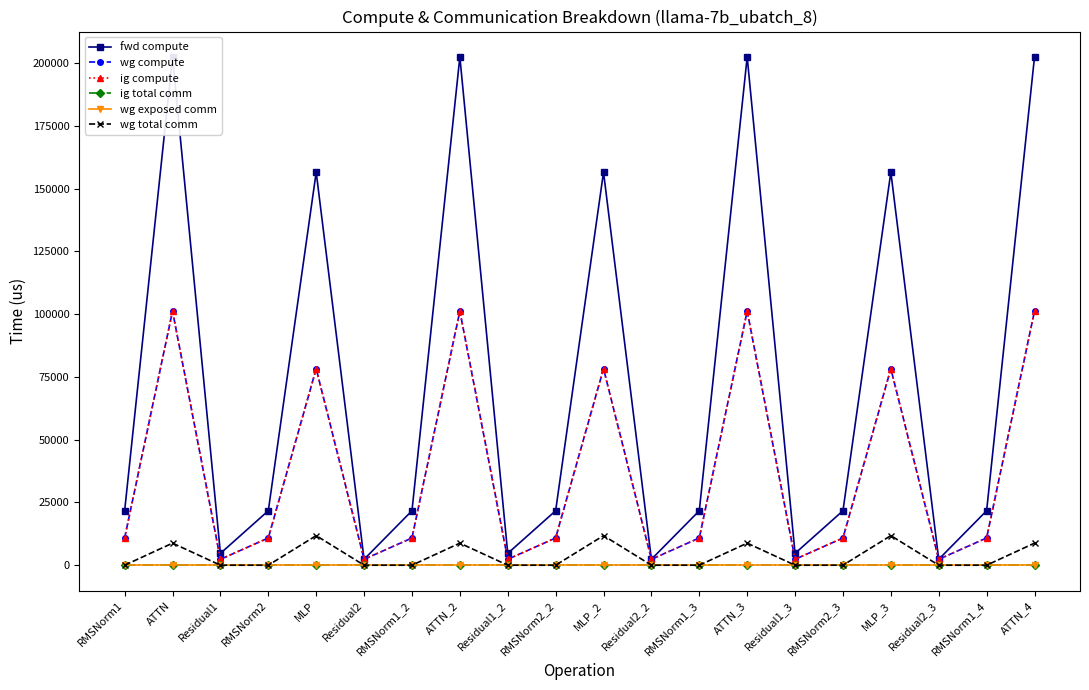

What is the average value of the wg compute series?

36492.8